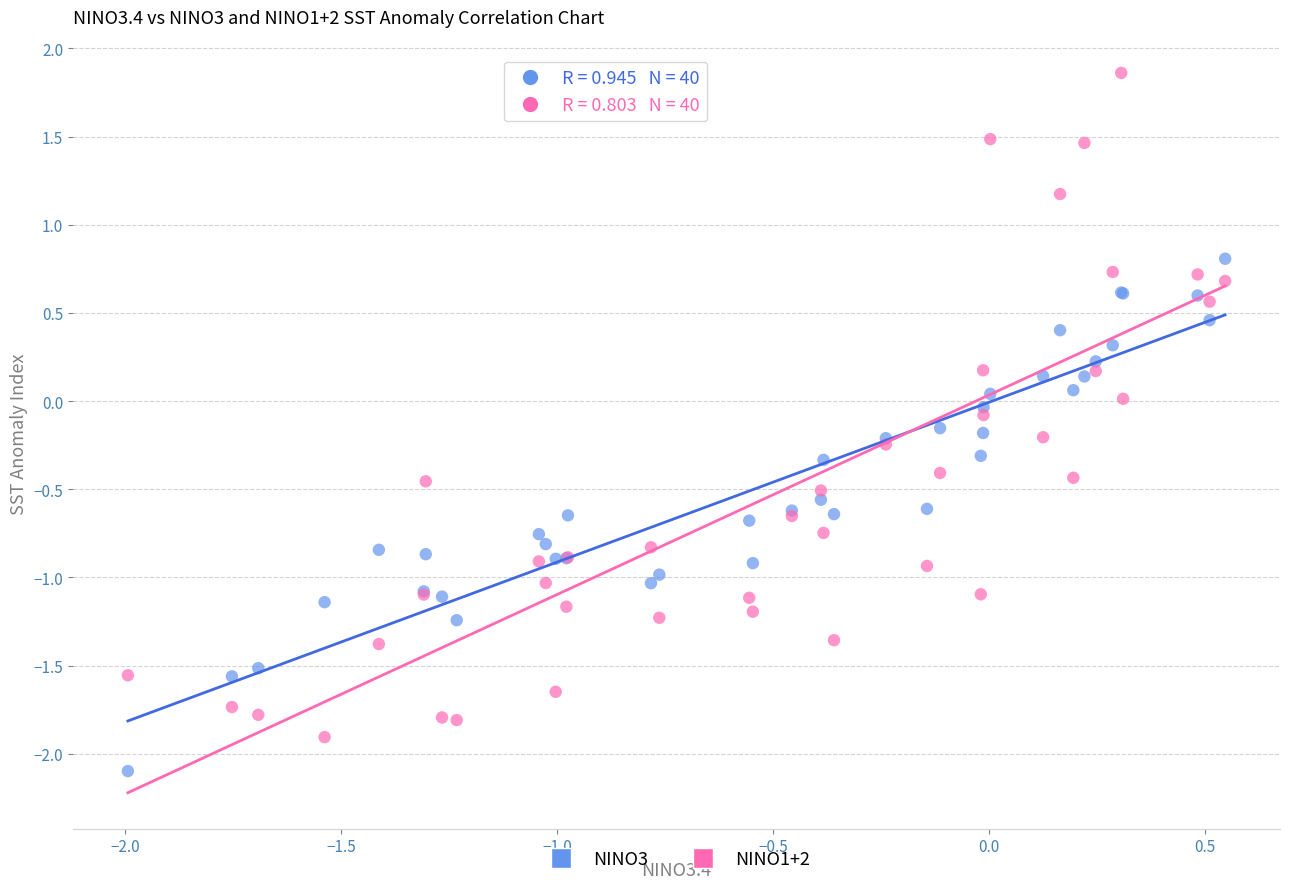

Which series has the largest Y range (max minus min)?

NINO1+2